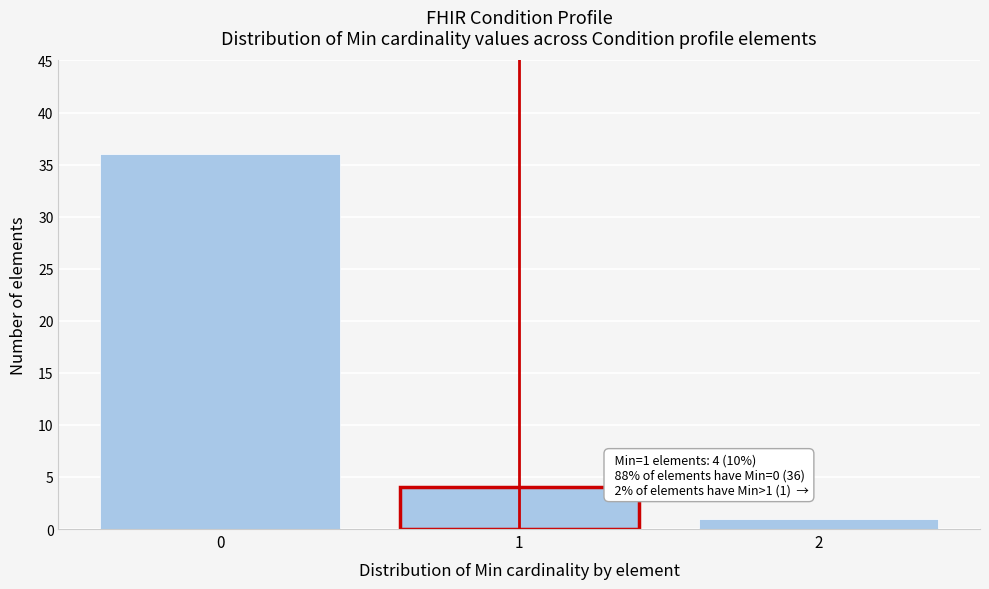

Reading right to left, extract all data points from this chart.

2=1	1=4	0=36